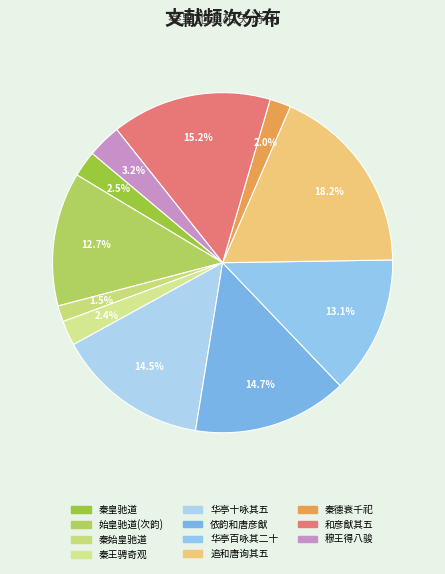

Which slice is the smallest?

秦始皇驰道